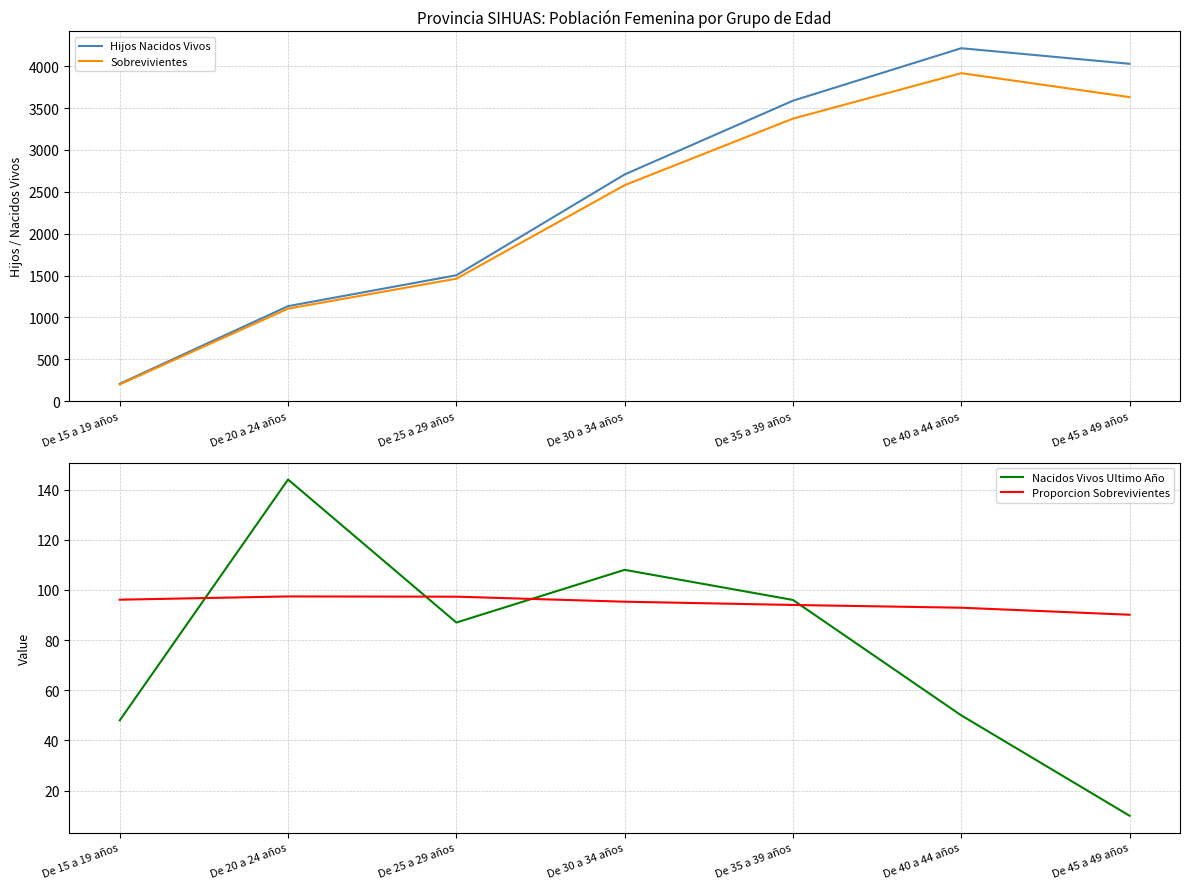

How many categories are shown in the chart?

7